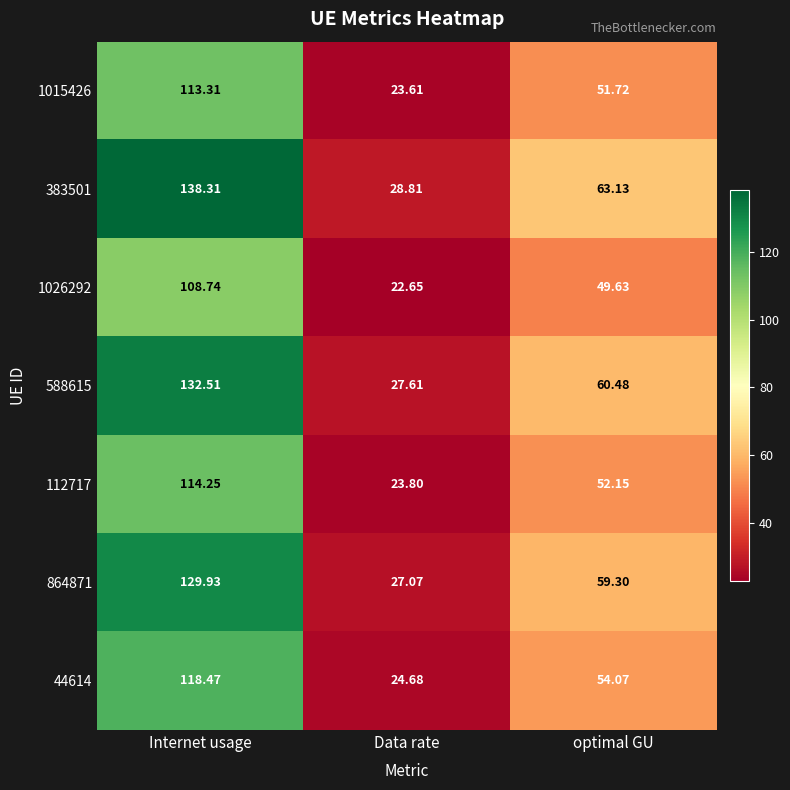

Which label corresponds to the largest value in the chart?

Internet usage